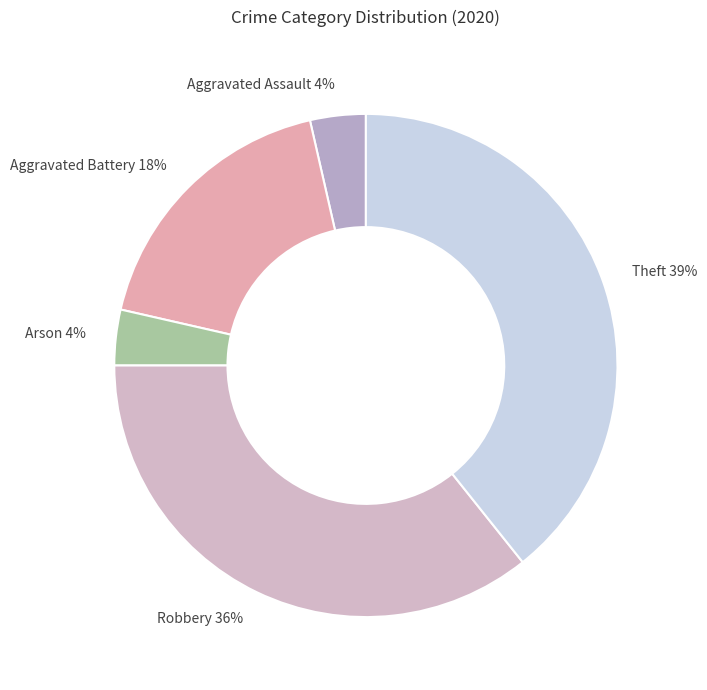

Count the number of slices in the pie.

5